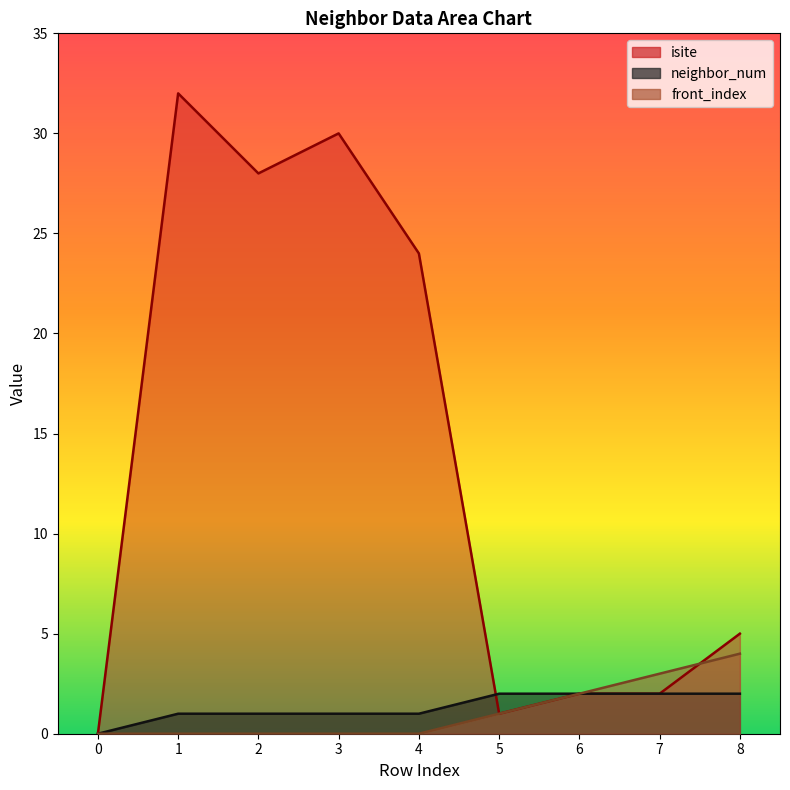

What is the sum of the front_index values at 2 and 5?

1